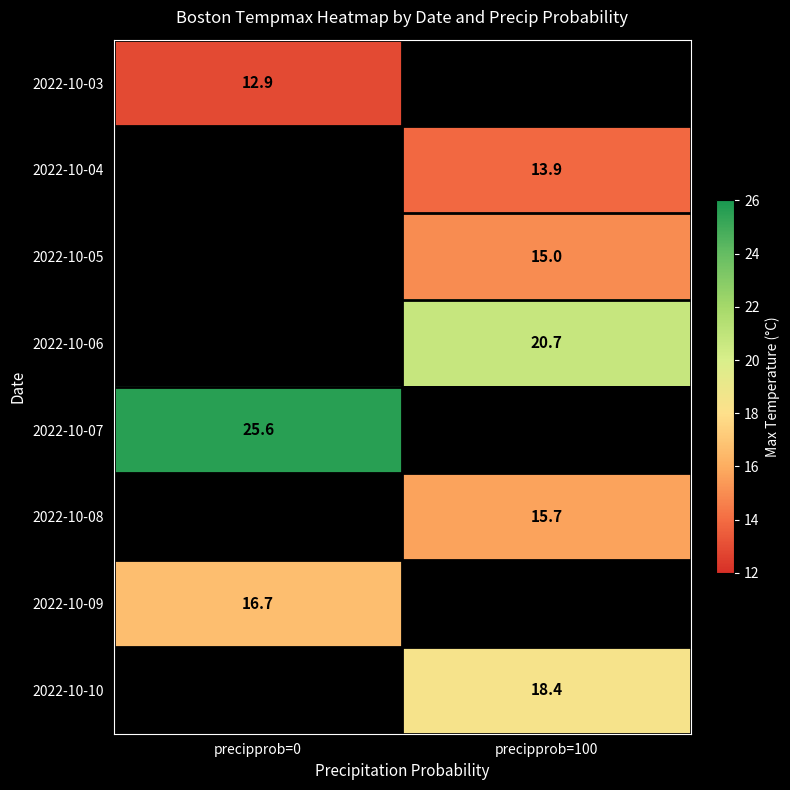

Is it true that 2022-10-03 equals 18.6 at precipprob=0?

False